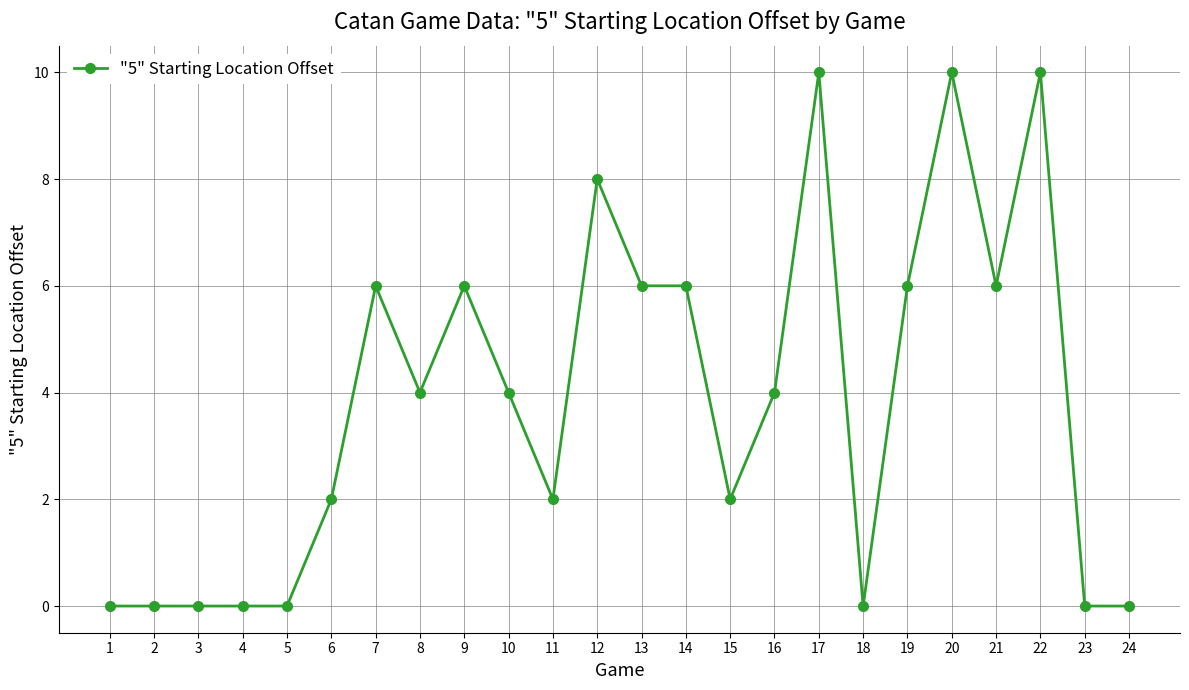

Is it true that the value at 3 is 0?

True